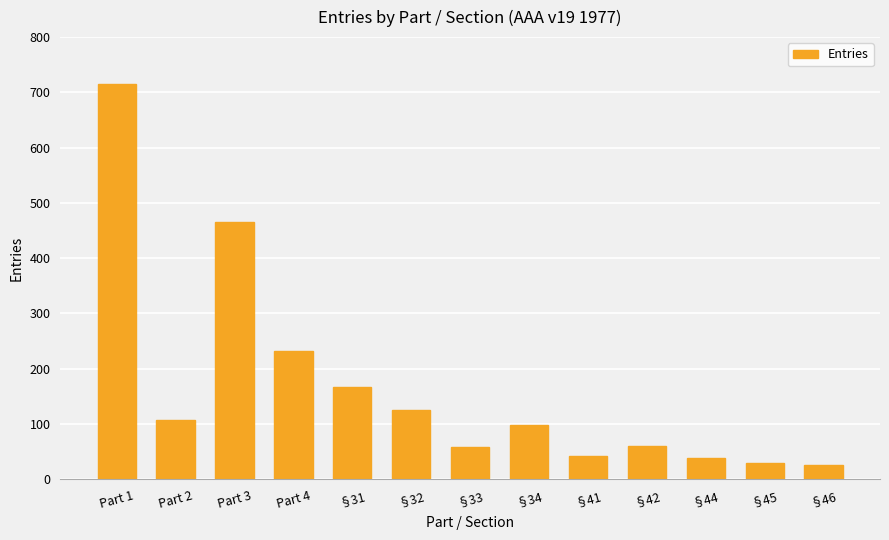

What is the approximate value at §34?

98